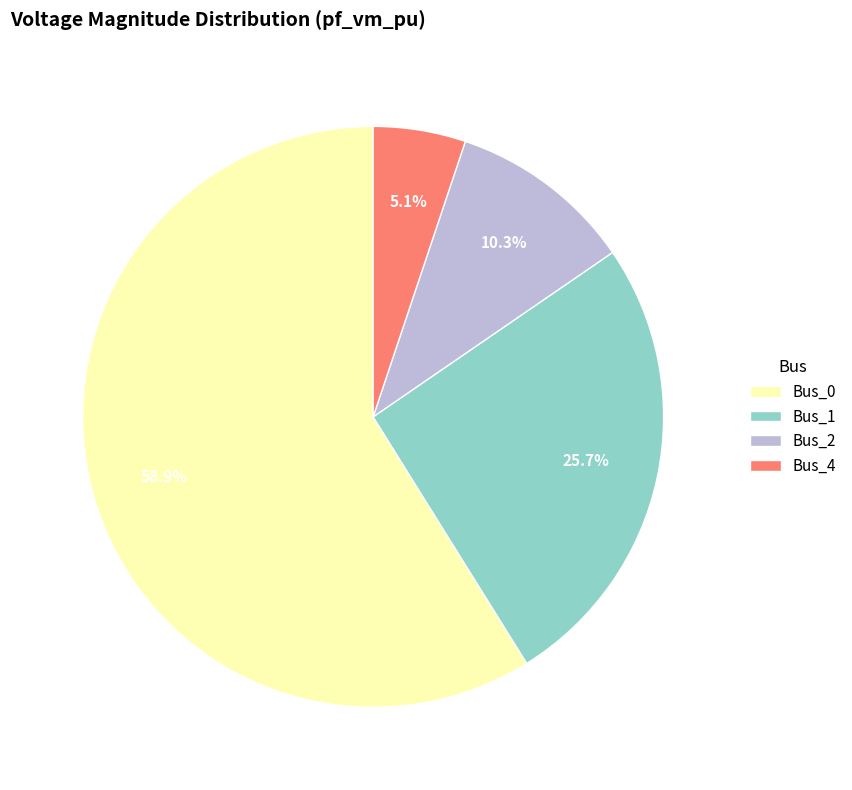

True or false: Bus_1 accounts for 38% of the total.

False